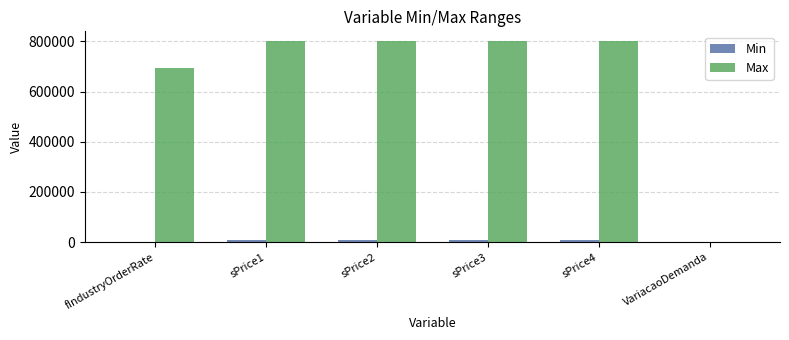

What is the maximum value shown in the chart?

800000.0